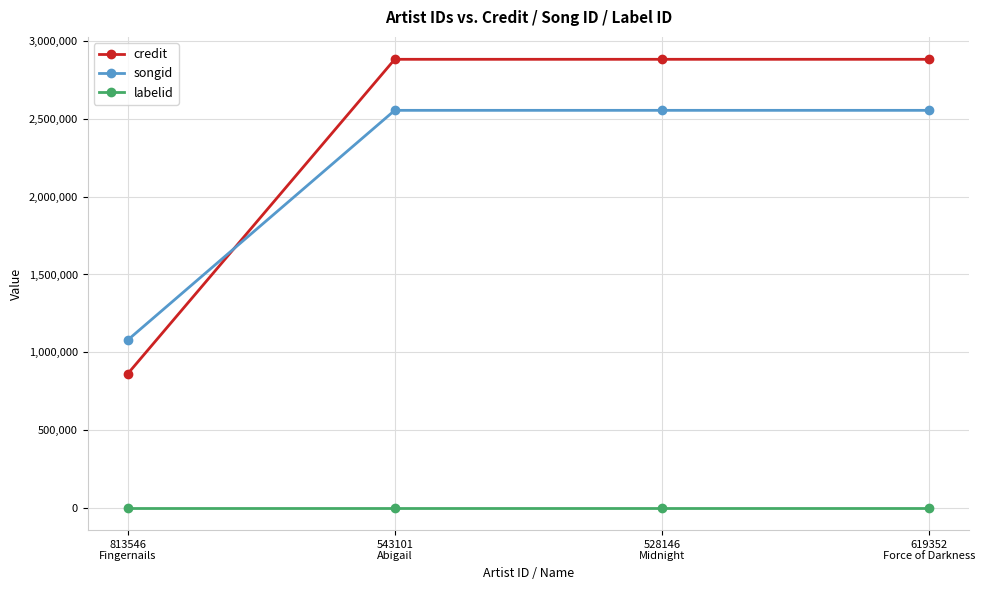

Reading left to right, what are all the values shown in this chart?

credit: 861056	2881880	2881880	2881880
songid: 1078178	2554112	2554112	2554112
labelid: 2076	2076	2076	2076